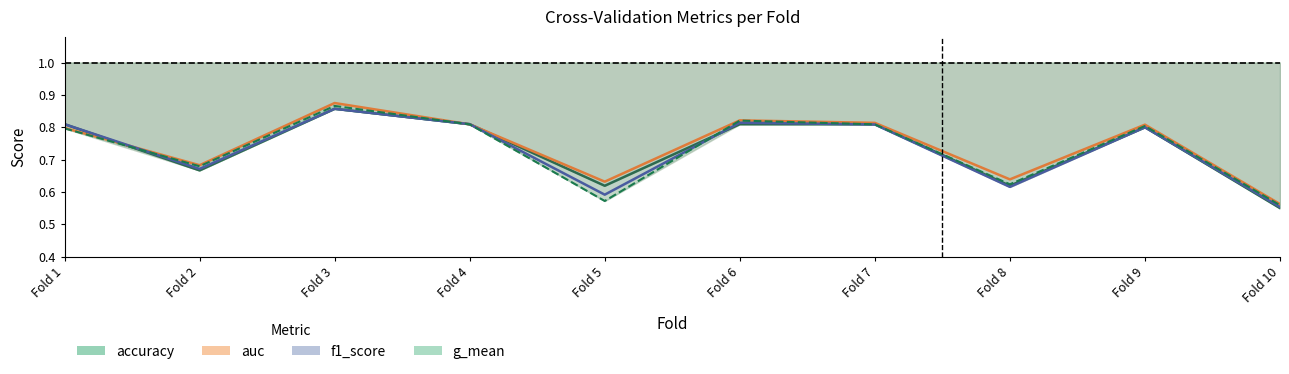

Reading left to right, transcribe all the data shown in this chart.

accuracy: 0.8	0.7	0.9	0.8	0.6	0.8	0.8	0.6	0.8	0.6
auc: 0.8	0.7	0.9	0.8	0.6	0.8	0.8	0.6	0.8	0.6
f1_score: 0.8	0.7	0.9	0.8	0.6	0.8	0.8	0.6	0.8	0.6
g_mean: 0.8	0.7	0.9	0.8	0.6	0.8	0.8	0.6	0.8	0.6